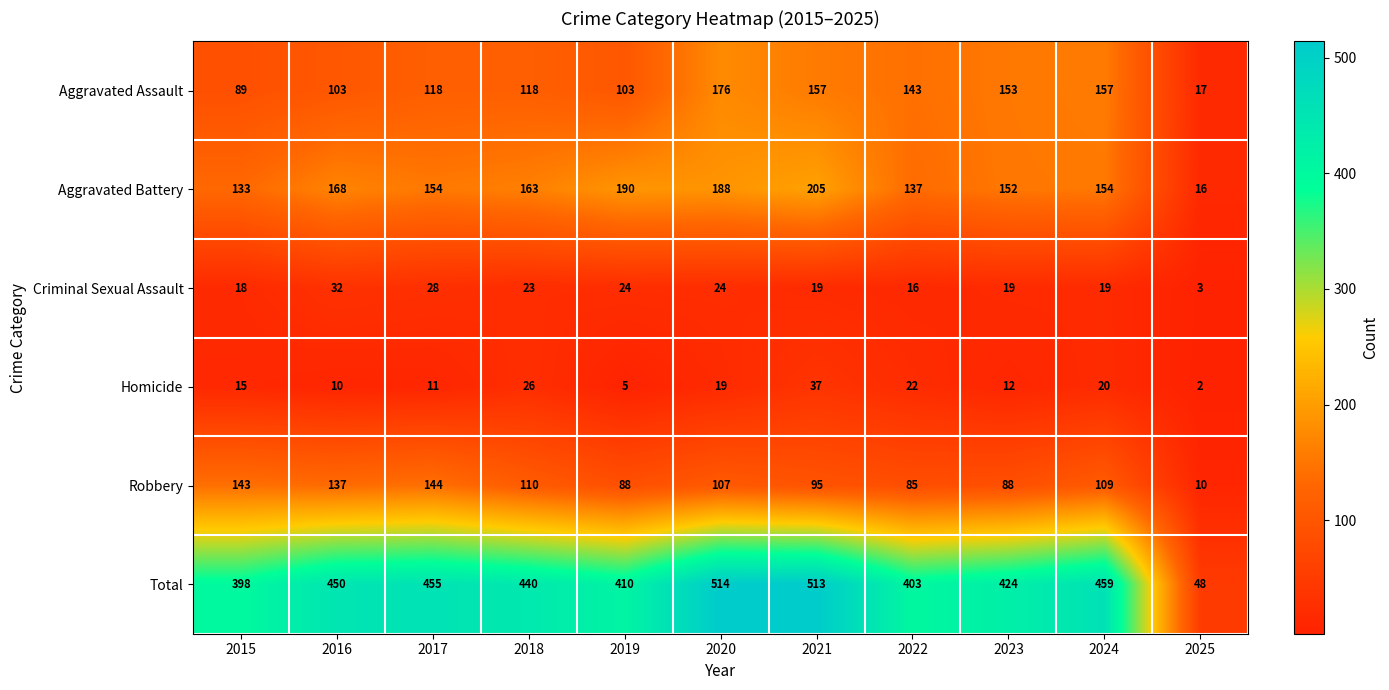

At which label is Aggravated Assault closest to 96?

2015